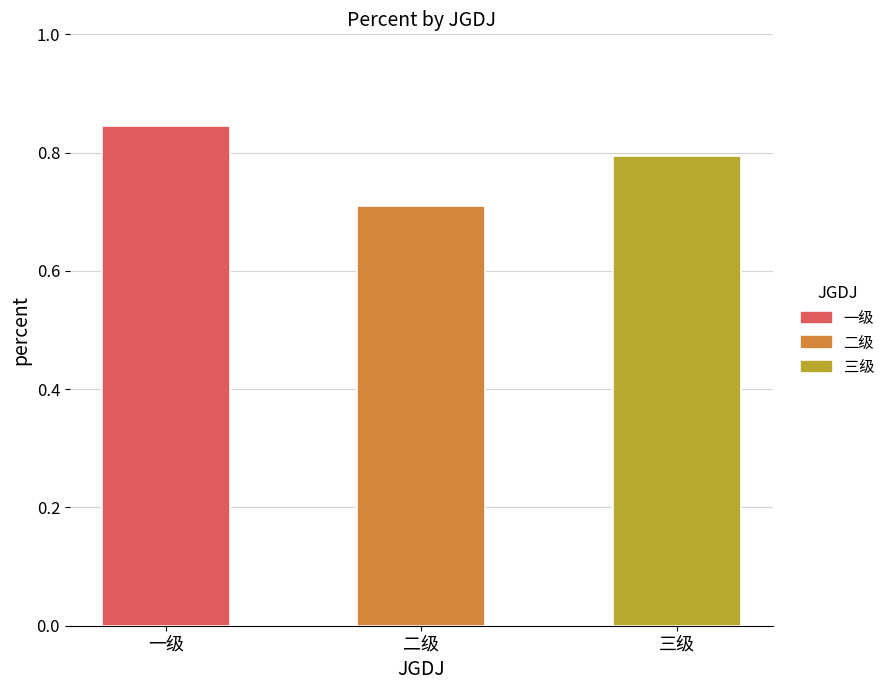

Is it true that the value at 三级 is 1.1?

False